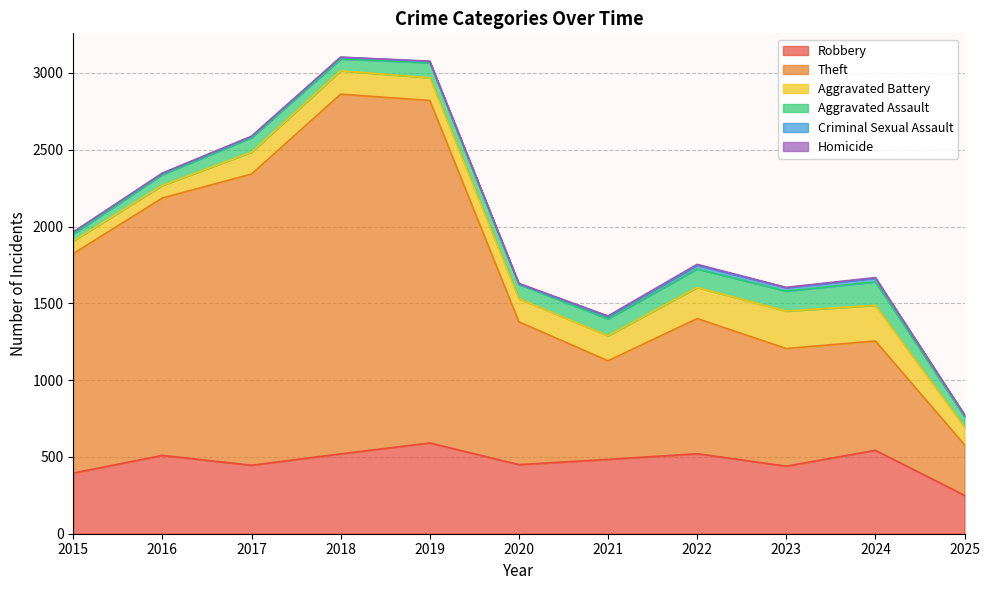

The Aggravated Battery series shows 204 at 2017. True or false?

False